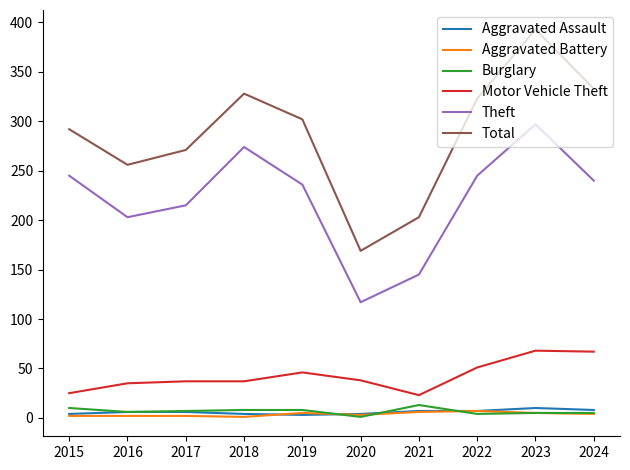

The value of Theft at 2022 is 340. True or false?

False